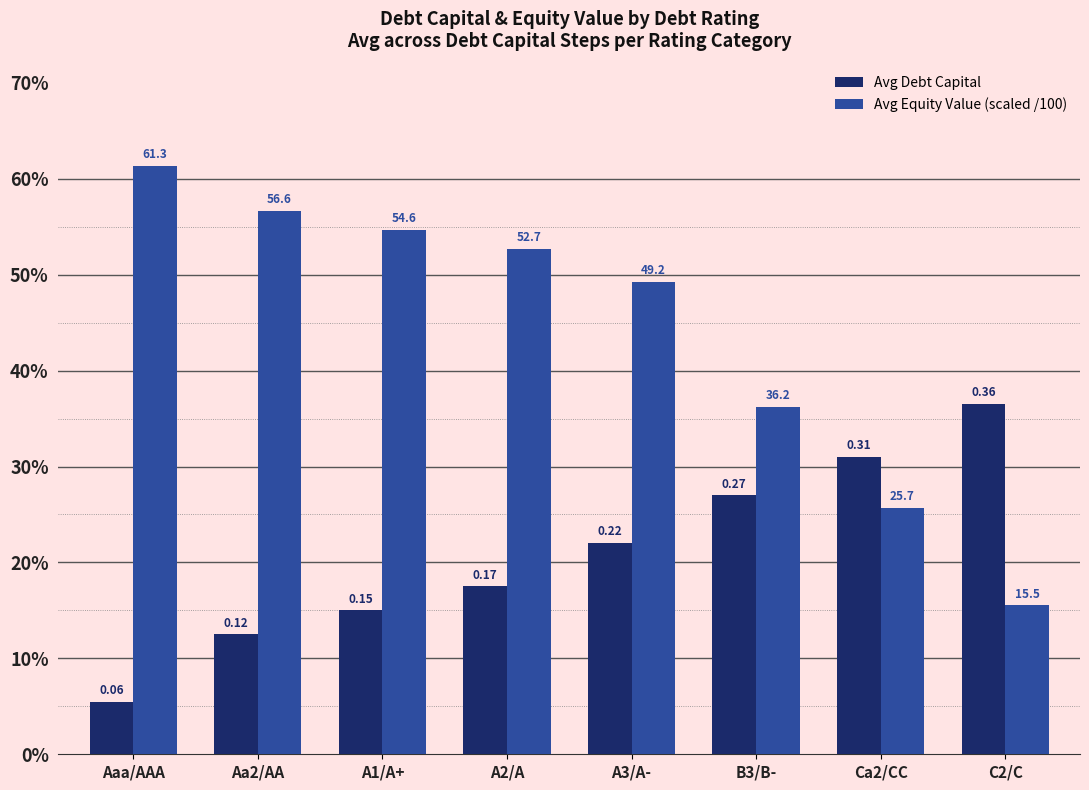

Count the Avg Equity Value (scaled /100) values in the range 0 to 1.

8